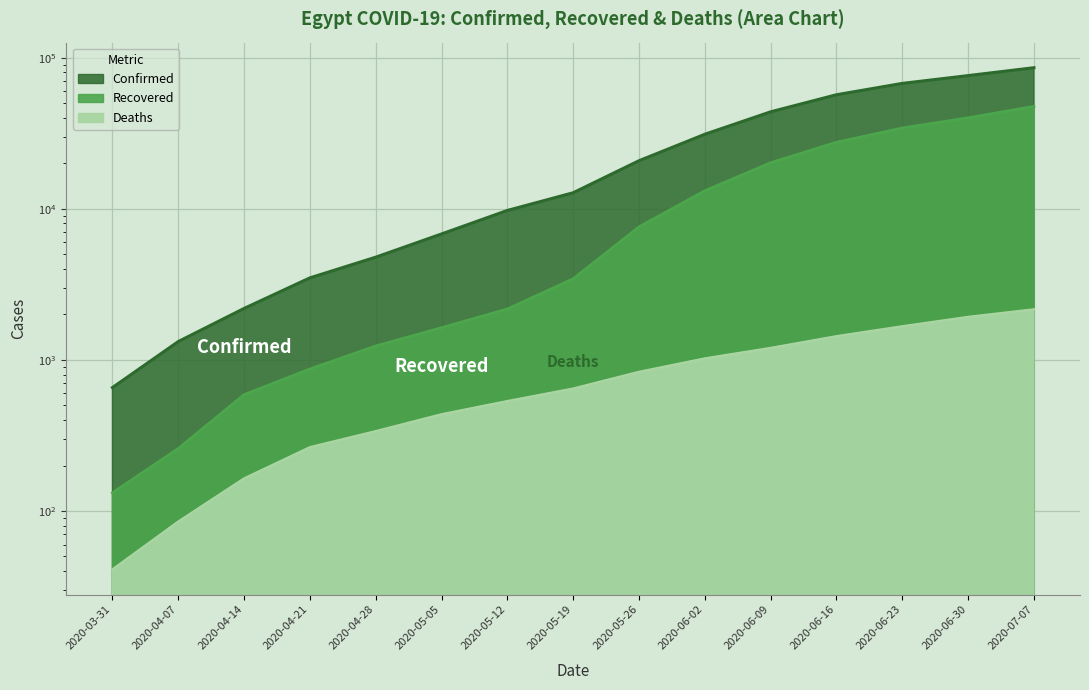

What position from the right is 2020-07-07?

1